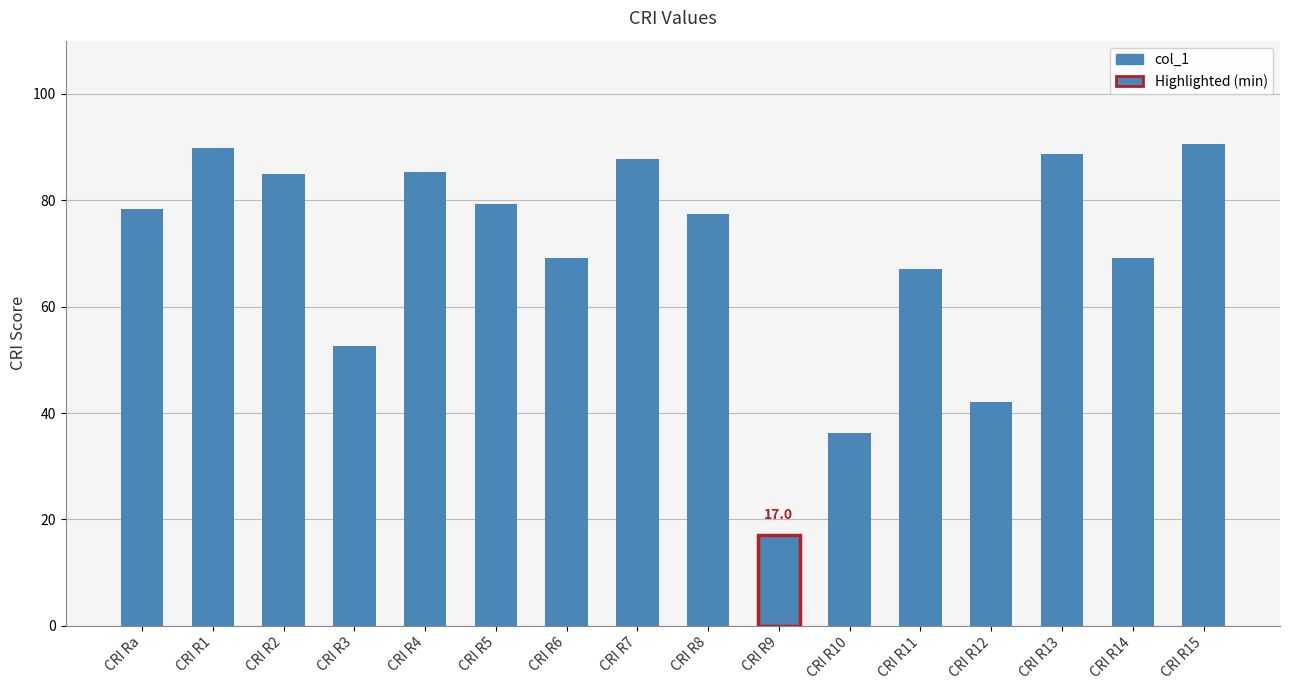

What is the difference between the maximum and second lowest values?

54.3